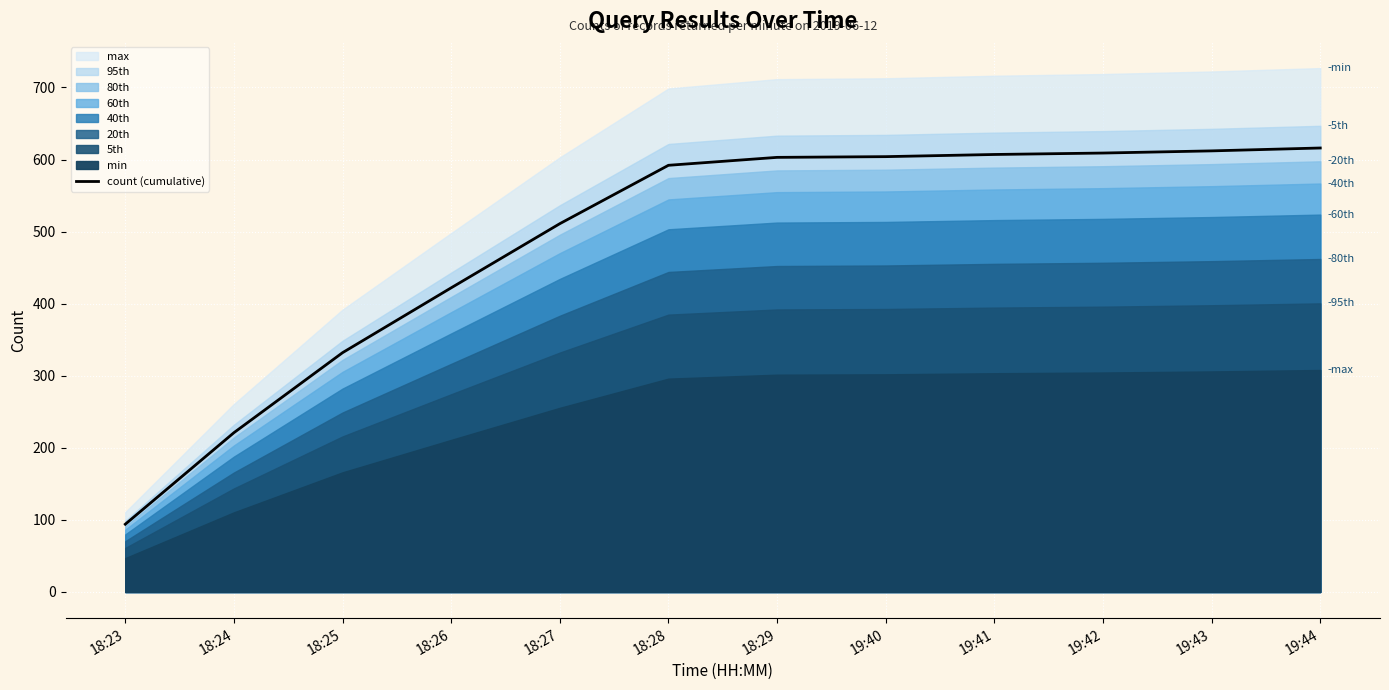

The value at 19:42 is 609. True or false?

True